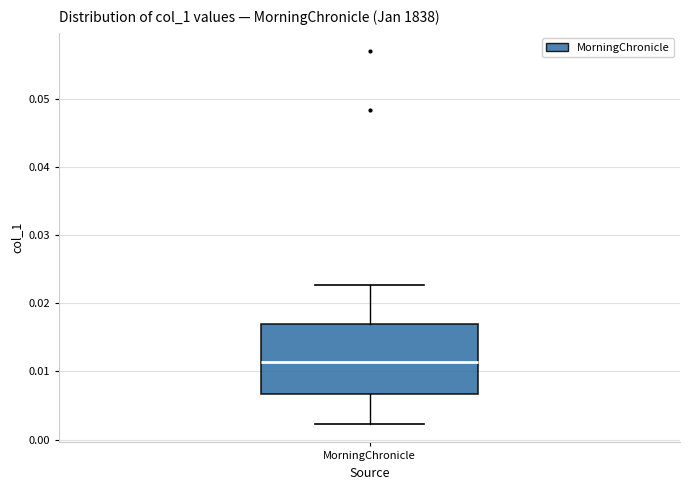

Where does the median line of the box for MorningChronicle sit on the y-axis? The values are not printed on the chart, so give them approximately, as read against the axis.

0.011